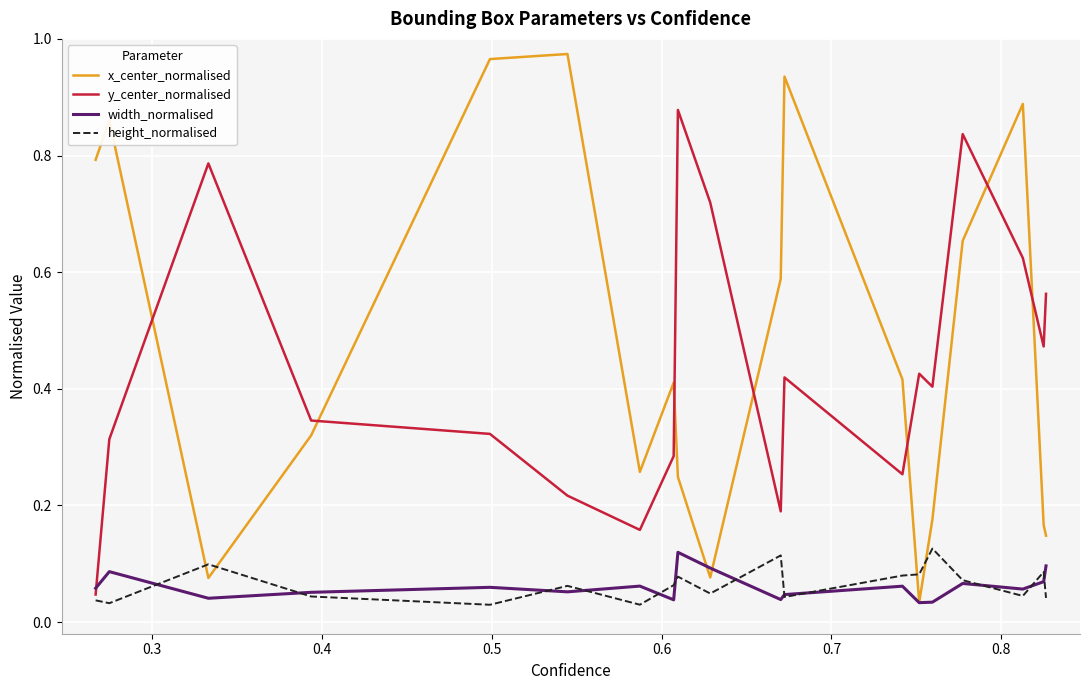

How many width_normalised values are between 0 and 1?

19